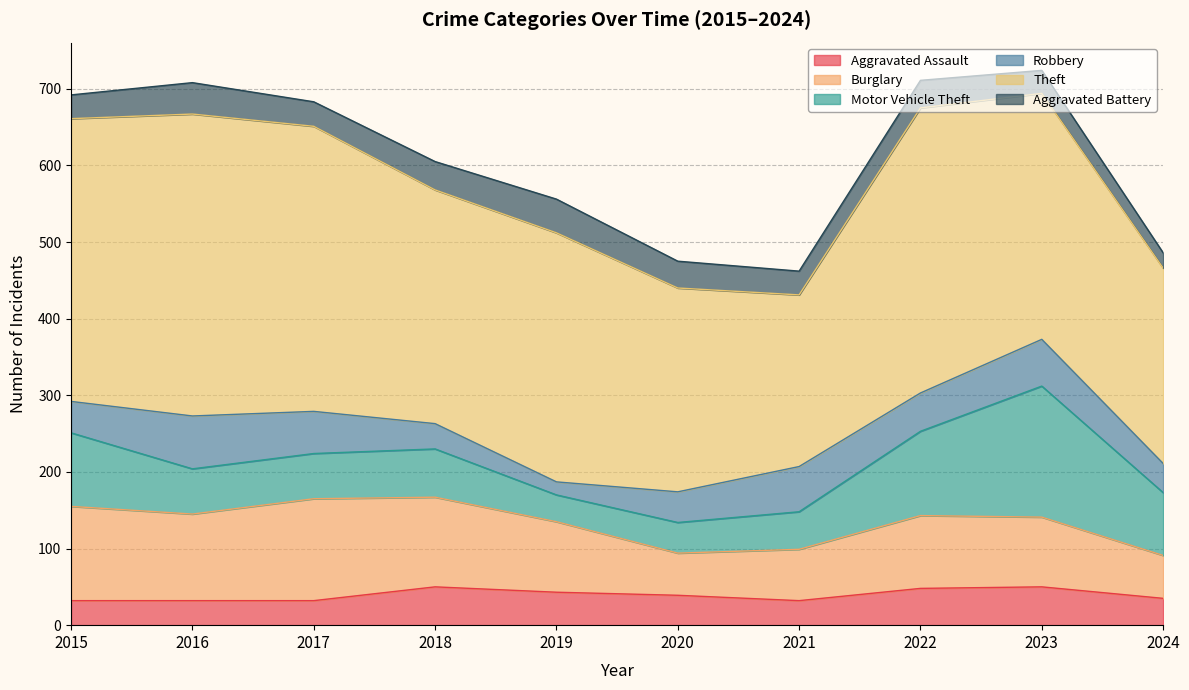

What is the value of the Robbery point at the 4th from the left?

33